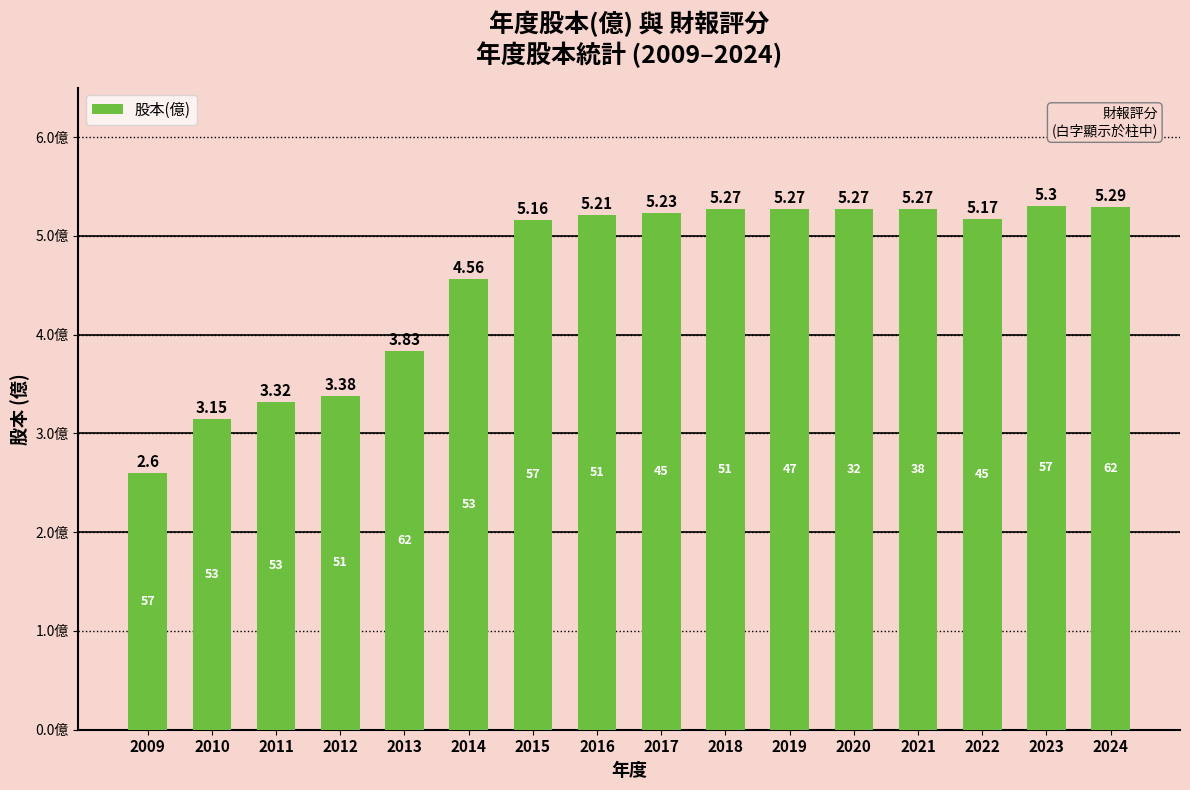

How many distinct data groups are displayed?

1